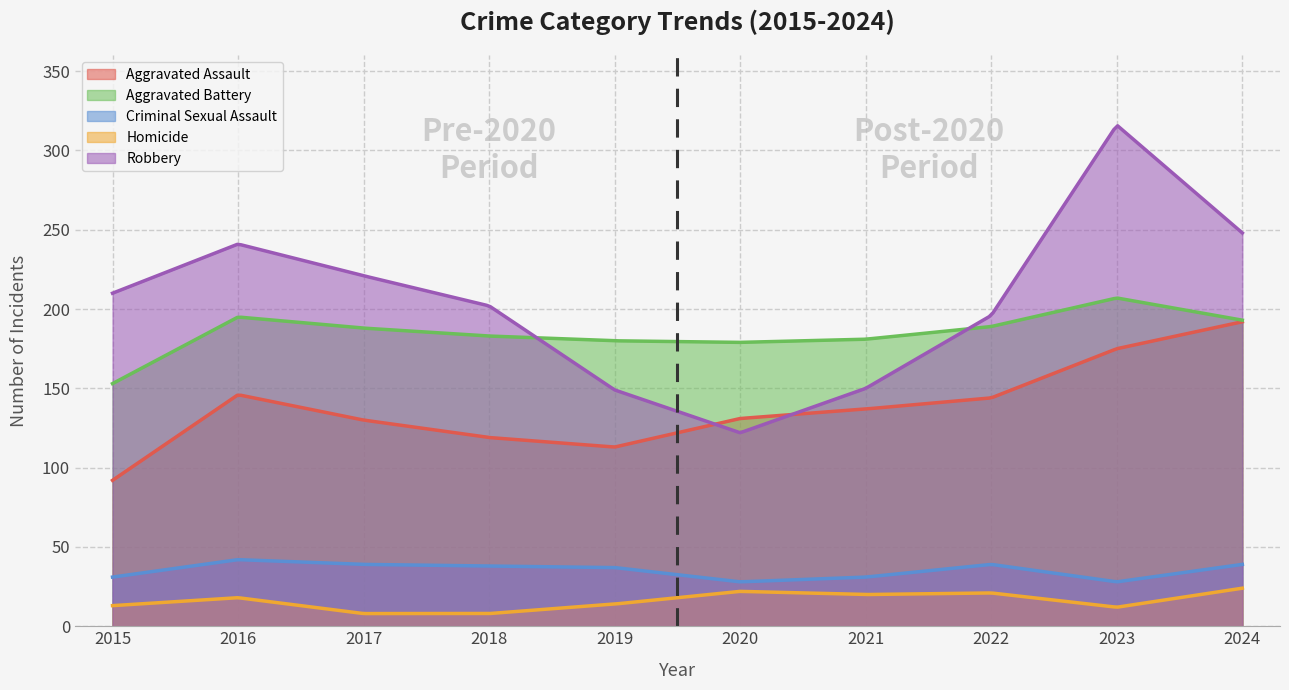

How many data points does each series have?

10